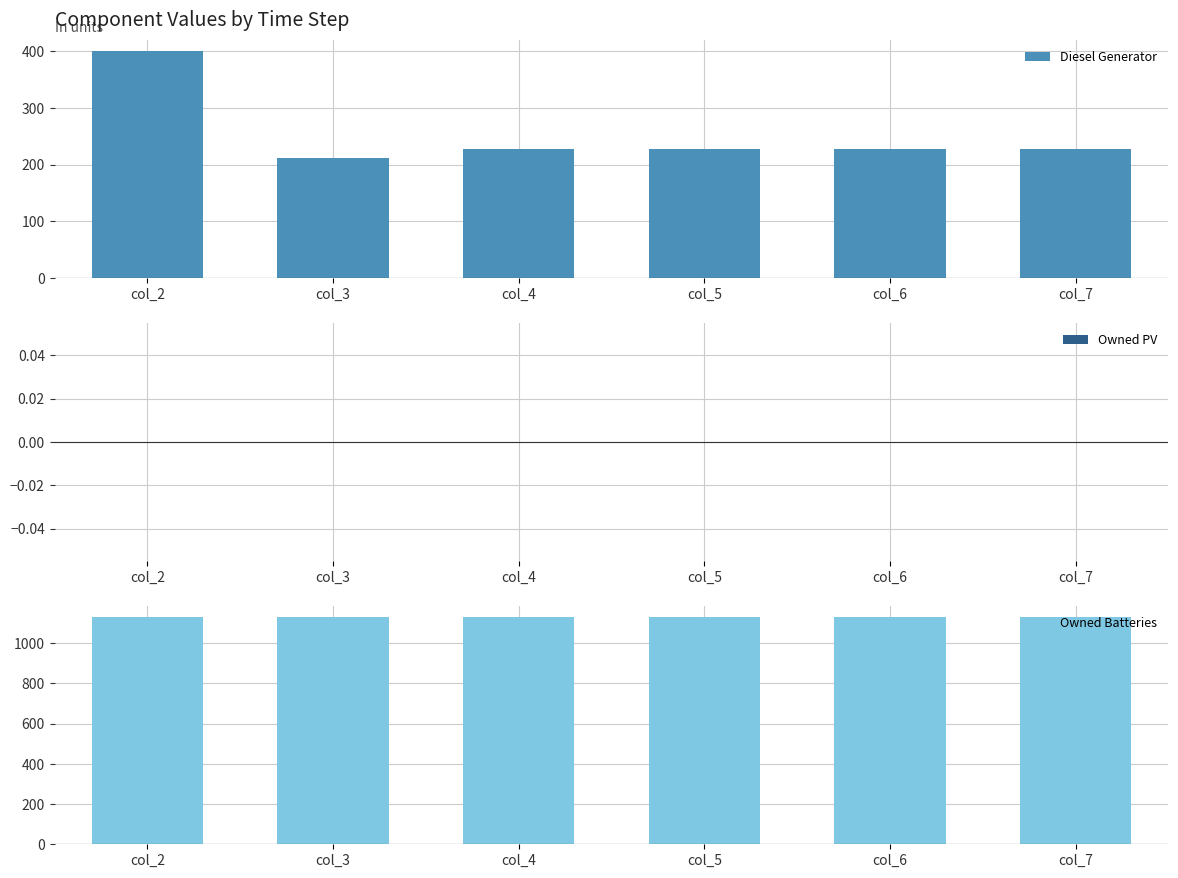

Where does the Diesel Generator series first go above 227?

col_2